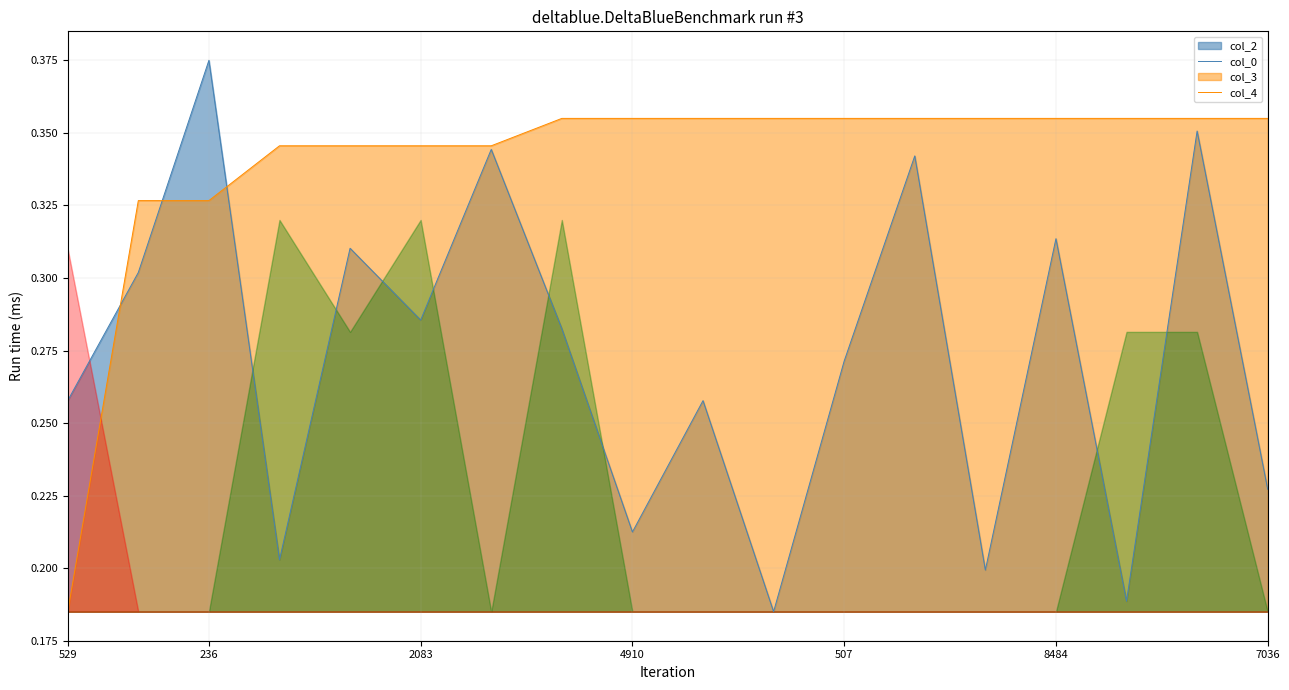

True or false: col_0 has more than 0 interior local peaks.

False